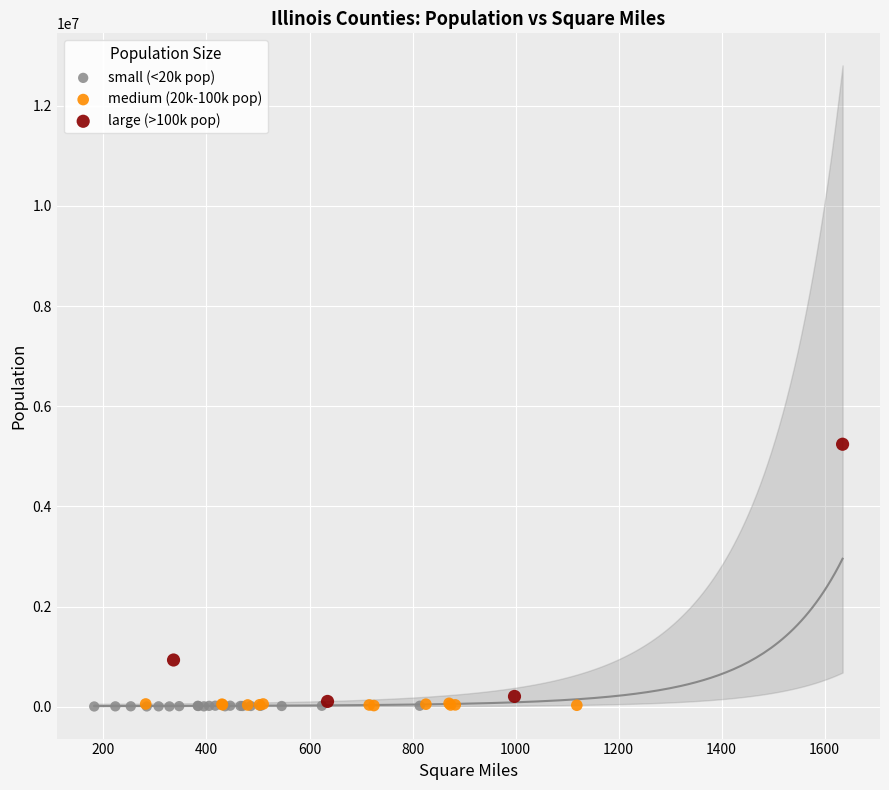

Which series has the widest spread of Y values?

large (>100k pop)